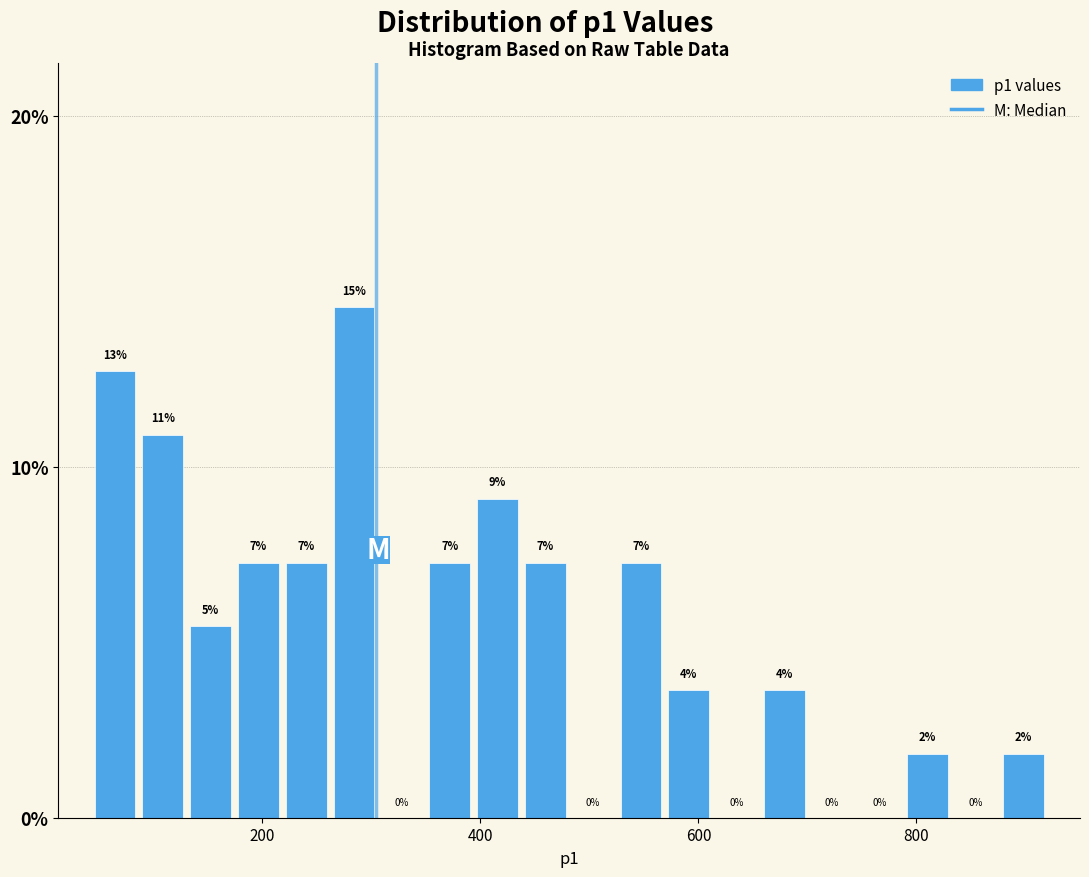

Read against the x-axis, roughly where is the centre of the tallest bar?

280